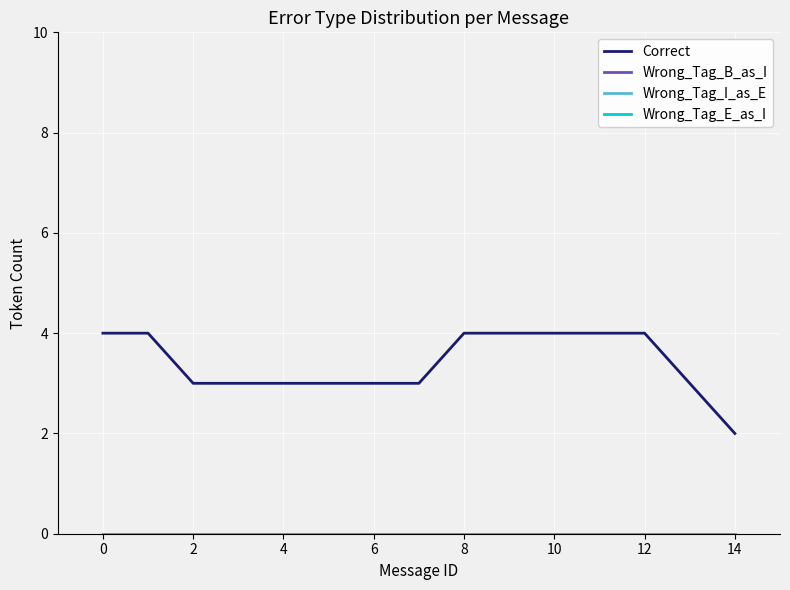

Is this an area chart (filled region under the line)?

No